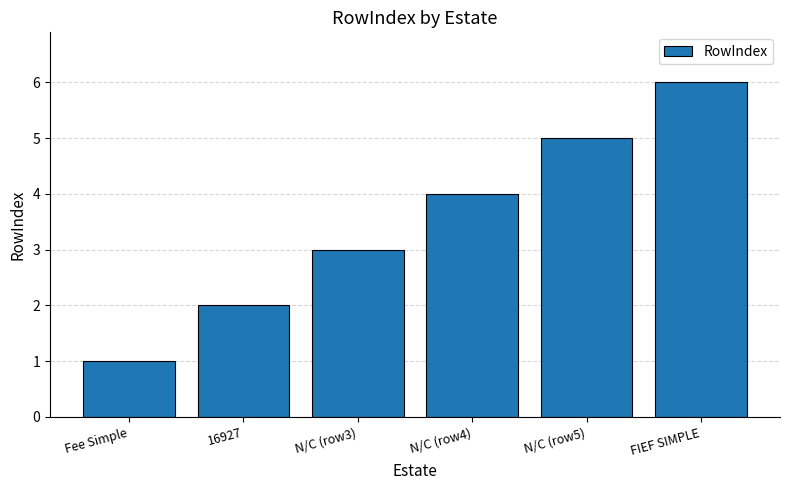

What is the approximate value at N/C (row3)?

3